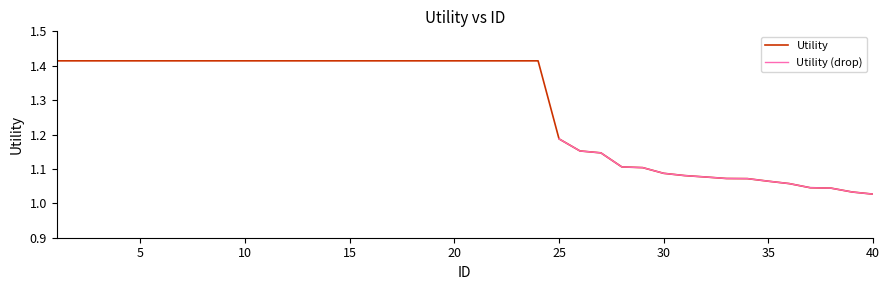

The Utility series shows 1.5 at 35. True or false?

False